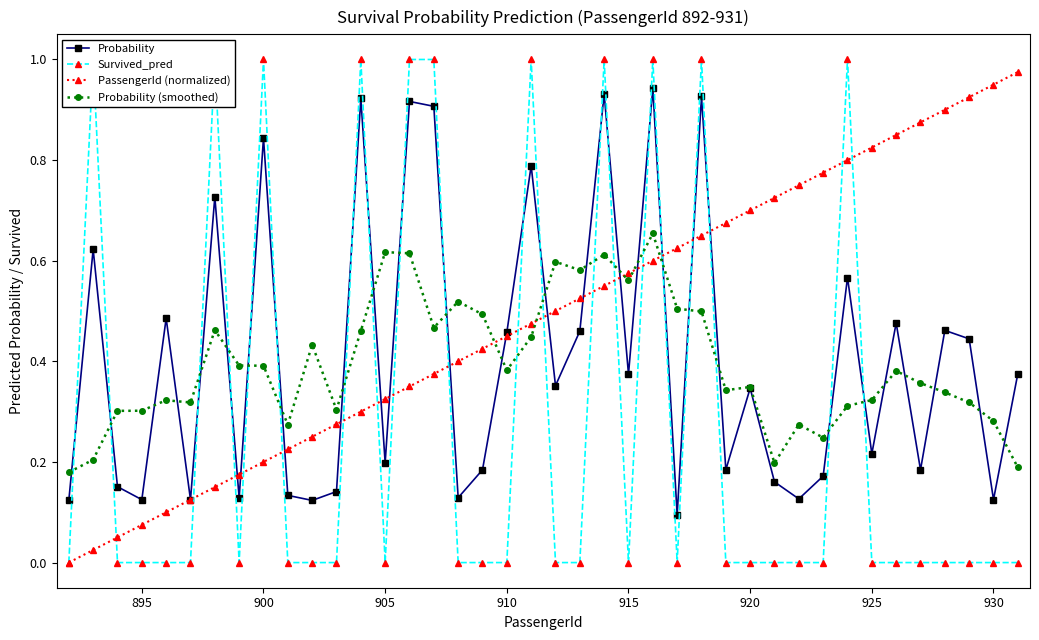

Where is the first local minimum for Probability?

895